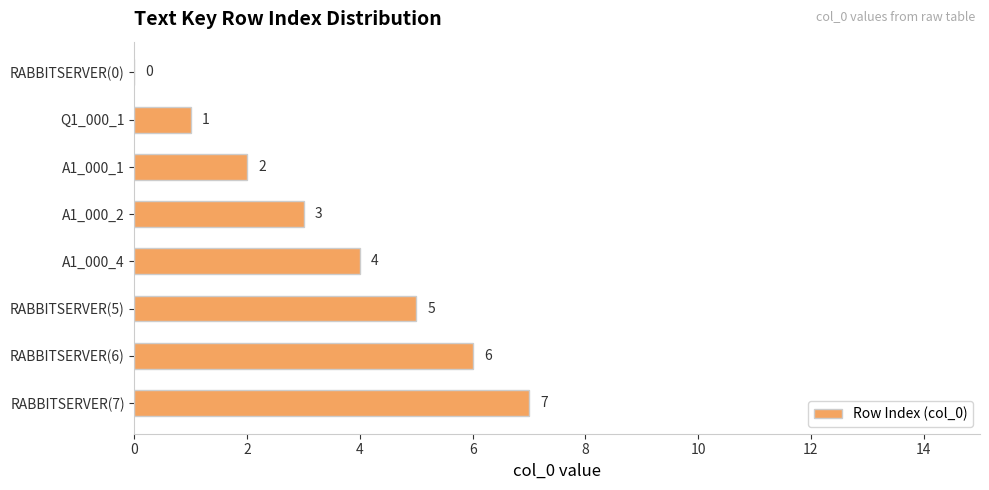

How many categories are shown in the chart?

8